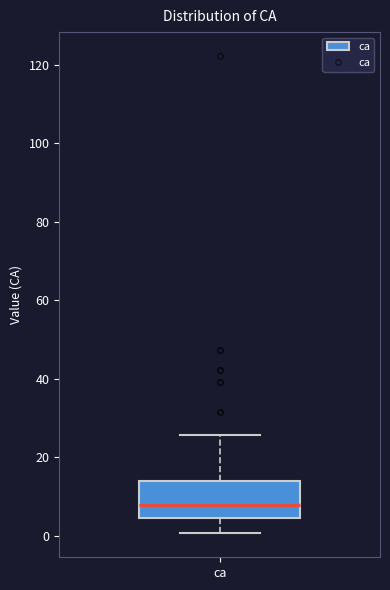

Read this box plot against the y-axis: the position of the median line, the range covered by the box, and the ends of both whiskers. The values are not printed on the chart, so give them approximately, as read against the axis.

median 8, box 4 to 14, whiskers 0 to 26